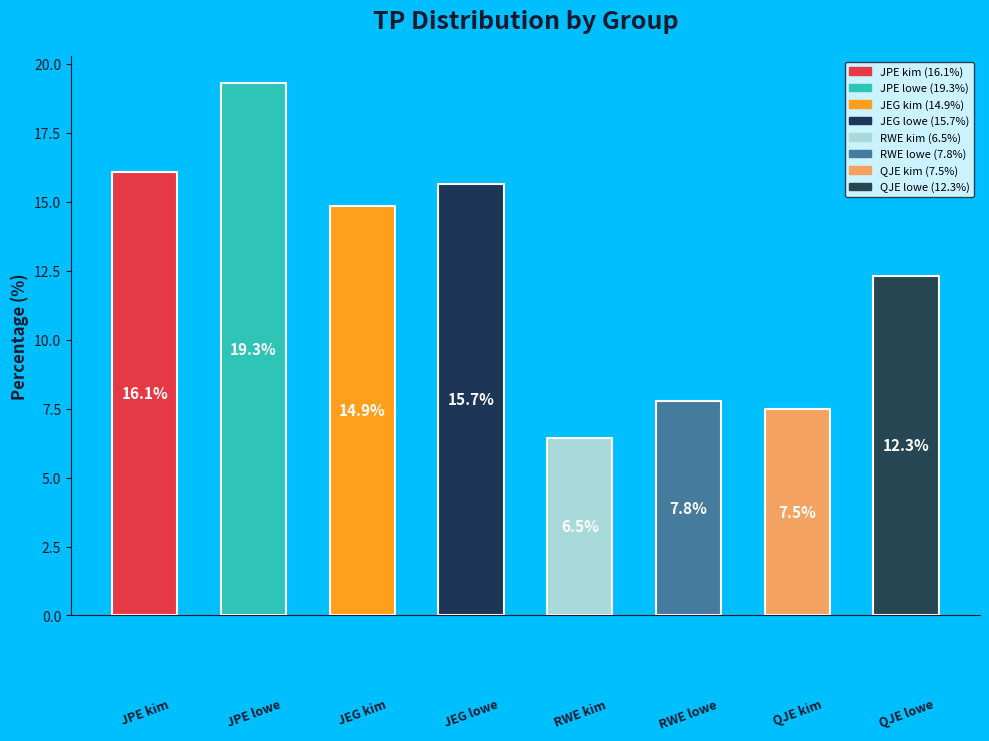

What is the value of the 7th bar from the left?

7.5